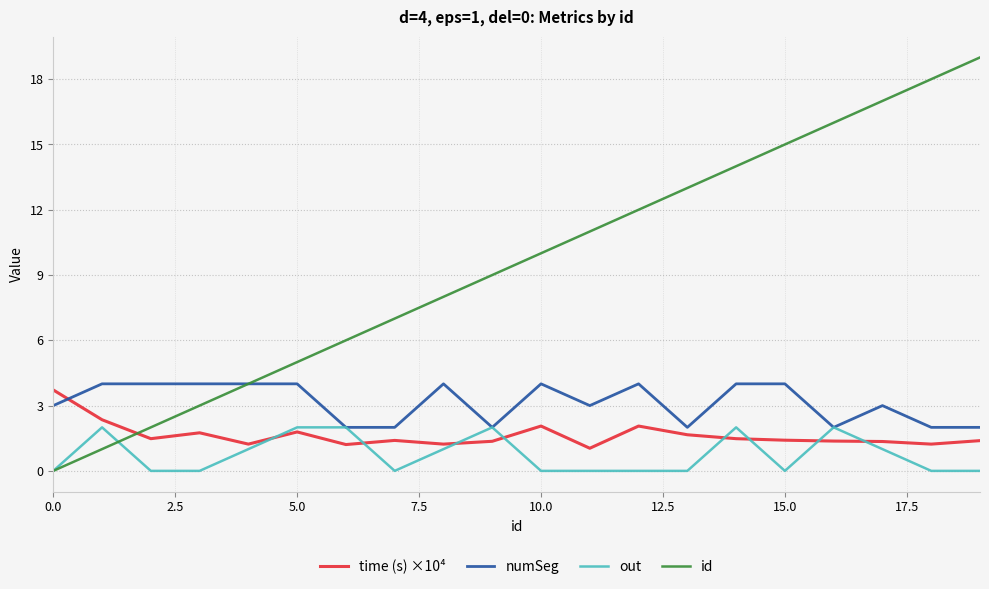

Which series has the largest total across all categories?

id